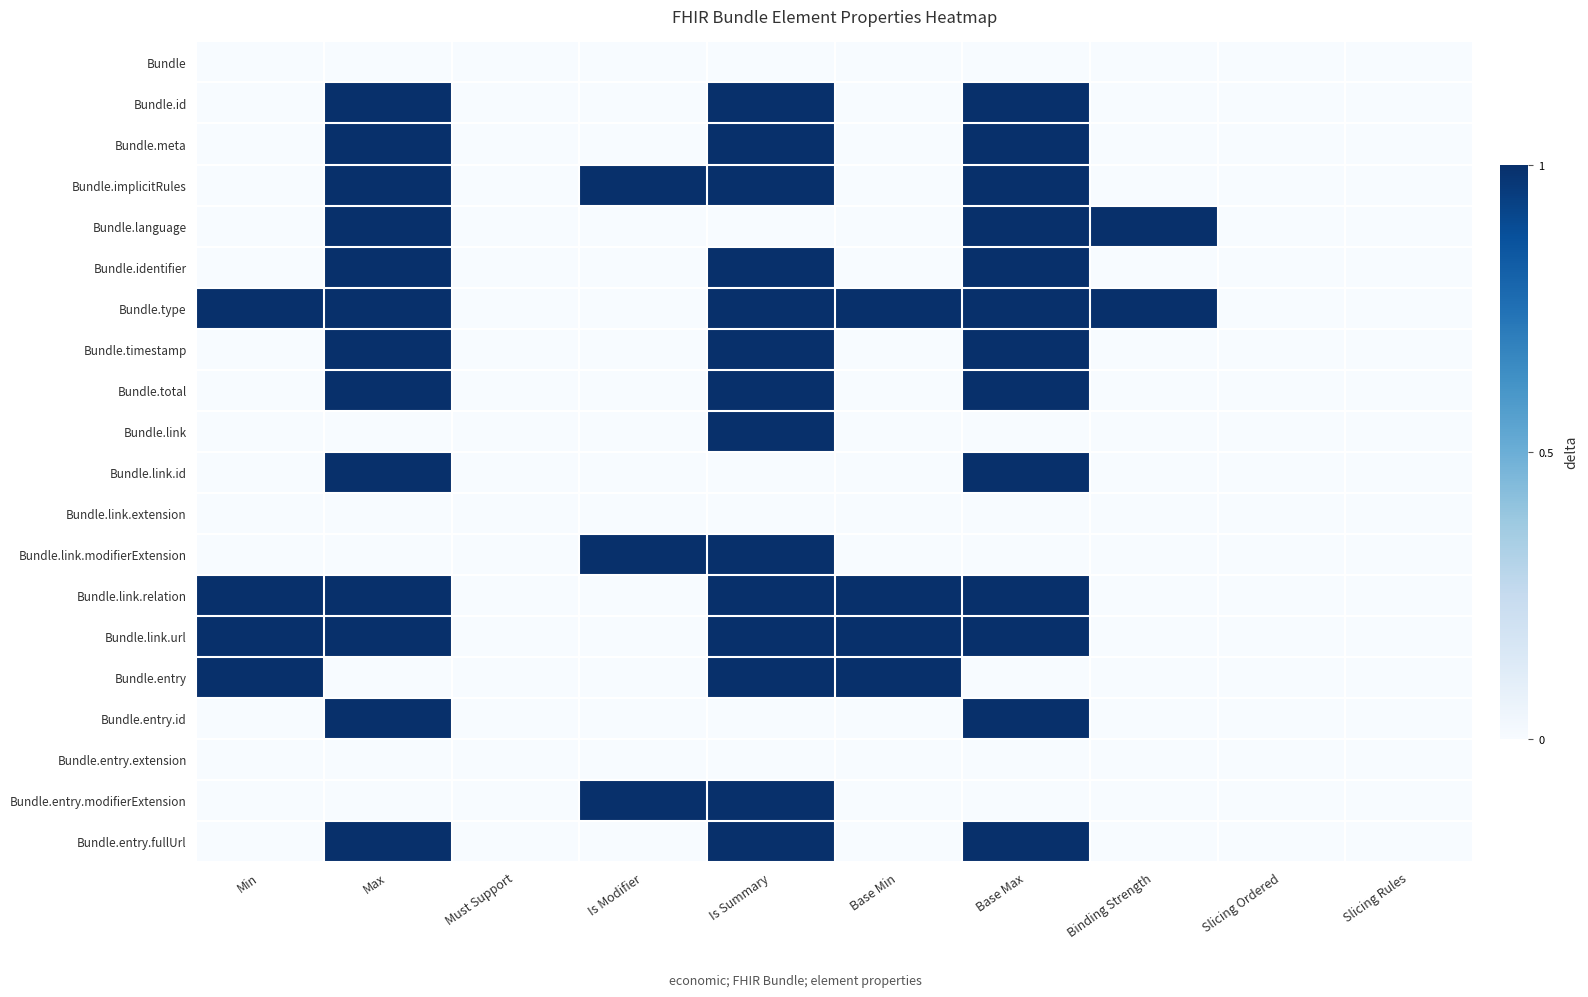

Rank the series at Max from lowest to highest value.

Bundle, Bundle.link, Bundle.link.extension, Bundle.link.modifierExtension, Bundle.entry, Bundle.entry.extension, Bundle.entry.modifierExtension, Bundle.id, Bundle.meta, Bundle.implicitRules, Bundle.language, Bundle.identifier, Bundle.type, Bundle.timestamp, Bundle.total, Bundle.link.id, Bundle.link.relation, Bundle.link.url, Bundle.entry.id, Bundle.entry.fullUrl